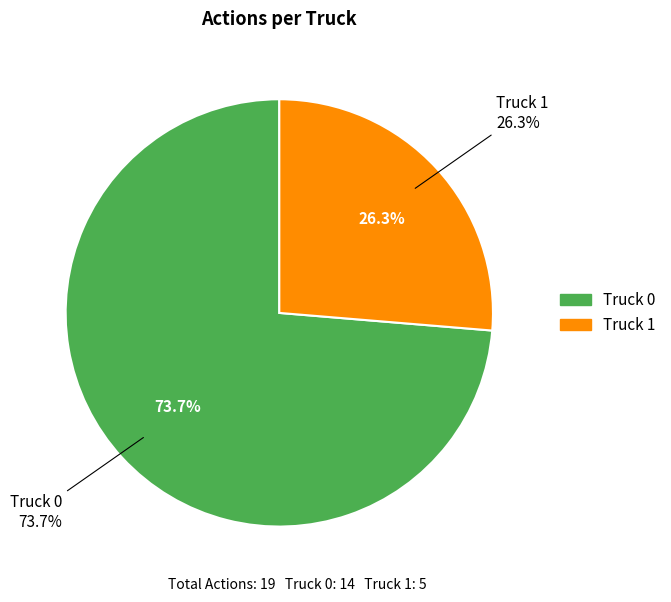

How many segments does this pie chart have?

2